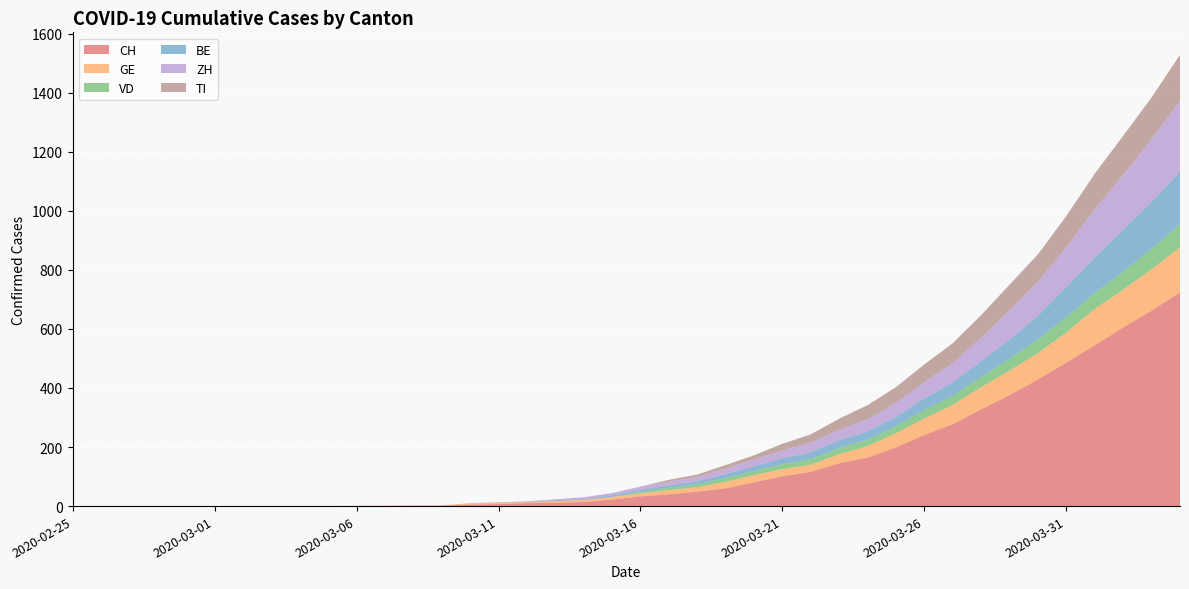

Reading left to right, extract all data points from this chart.

CH: 2020-02-25=0	2020-02-26=0	2020-02-27=0	2020-02-28=0	2020-02-29=0	2020-03-01=0	2020-03-02=0	2020-03-03=0	2020-03-04=0	2020-03-05=0	2020-03-06=1	2020-03-07=1	2020-03-08=2	2020-03-09=2	2020-03-10=5	2020-03-11=7	2020-03-12=10	2020-03-13=11	2020-03-14=14	2020-03-15=22	2020-03-16=33	2020-03-17=40	2020-03-18=49	2020-03-19=60	2020-03-20=81	2020-03-21=101	2020-03-22=116	2020-03-23=145	2020-03-24=164	2020-03-25=199	2020-03-26=241	2020-03-27=277	2020-03-28=328	2020-03-29=376	2020-03-30=429	2020-03-31=486	2020-04-01=545	2020-04-02=605	2020-04-03=662	2020-04-04=724
GE: 2020-02-25=0	2020-02-26=0	2020-02-27=0	2020-02-28=0	2020-02-29=0	2020-03-01=0	2020-03-02=0	2020-03-03=0	2020-03-04=0	2020-03-05=0	2020-03-06=0	2020-03-07=0	2020-03-08=0	2020-03-09=0	2020-03-10=4	2020-03-11=4	2020-03-12=4	2020-03-13=6	2020-03-14=7	2020-03-15=9	2020-03-16=10	2020-03-17=14	2020-03-18=15	2020-03-19=22	2020-03-20=24	2020-03-21=24	2020-03-22=24	2020-03-23=31	2020-03-24=39	2020-03-25=48	2020-03-26=56	2020-03-27=66	2020-03-28=75	2020-03-29=83	2020-03-30=89	2020-03-31=102	2020-04-01=123	2020-04-02=128	2020-04-03=140	2020-04-04=153
VD: 2020-02-25=0	2020-02-26=0	2020-02-27=0	2020-02-28=0	2020-02-29=0	2020-03-01=0	2020-03-02=0	2020-03-03=0	2020-03-04=0	2020-03-05=0	2020-03-06=0	2020-03-07=0	2020-03-08=0	2020-03-09=0	2020-03-10=0	2020-03-11=0	2020-03-12=0	2020-03-13=0	2020-03-14=0	2020-03-15=0	2020-03-16=6	2020-03-17=8	2020-03-18=10	2020-03-19=13	2020-03-20=14	2020-03-21=17	2020-03-22=19	2020-03-23=21	2020-03-24=22	2020-03-25=24	2020-03-26=28	2020-03-27=31	2020-03-28=35	2020-03-29=40	2020-03-30=47	2020-03-31=52	2020-04-01=54	2020-04-02=61	2020-04-03=69	2020-04-04=78
BE: 2020-02-25=0	2020-02-26=0	2020-02-27=0	2020-02-28=0	2020-02-29=0	2020-03-01=0	2020-03-02=0	2020-03-03=0	2020-03-04=0	2020-03-05=0	2020-03-06=0	2020-03-07=0	2020-03-08=0	2020-03-09=0	2020-03-10=0	2020-03-11=1	2020-03-12=1	2020-03-13=3	2020-03-14=3	2020-03-15=5	2020-03-16=6	2020-03-17=8	2020-03-18=10	2020-03-19=13	2020-03-20=16	2020-03-21=20	2020-03-22=23	2020-03-23=26	2020-03-24=28	2020-03-25=31	2020-03-26=40	2020-03-27=45	2020-03-28=53	2020-03-29=65	2020-03-30=80	2020-03-31=102	2020-04-01=121	2020-04-02=142	2020-04-03=159	2020-04-04=178
ZH: 2020-02-25=0	2020-02-26=0	2020-02-27=0	2020-02-28=0	2020-02-29=0	2020-03-01=0	2020-03-02=0	2020-03-03=0	2020-03-04=0	2020-03-05=0	2020-03-06=0	2020-03-07=0	2020-03-08=0	2020-03-09=0	2020-03-10=1	2020-03-11=1	2020-03-12=1	2020-03-13=3	2020-03-14=6	2020-03-15=8	2020-03-16=11	2020-03-17=13	2020-03-18=15	2020-03-19=19	2020-03-20=24	2020-03-21=27	2020-03-22=33	2020-03-23=36	2020-03-24=41	2020-03-25=48	2020-03-26=55	2020-03-27=66	2020-03-28=80	2020-03-29=99	2020-03-30=115	2020-03-31=136	2020-04-01=163	2020-04-02=186	2020-04-03=213	2020-04-04=240
TI: 2020-02-25=0	2020-02-26=0	2020-02-27=0	2020-02-28=0	2020-02-29=0	2020-03-01=0	2020-03-02=0	2020-03-03=0	2020-03-04=0	2020-03-05=0	2020-03-06=0	2020-03-07=0	2020-03-08=0	2020-03-09=0	2020-03-10=0	2020-03-11=0	2020-03-12=0	2020-03-13=0	2020-03-14=0	2020-03-15=0	2020-03-16=0	2020-03-17=6	2020-03-18=8	2020-03-19=12	2020-03-20=13	2020-03-21=22	2020-03-22=28	2020-03-23=37	2020-03-24=48	2020-03-25=53	2020-03-26=60	2020-03-27=67	2020-03-28=76	2020-03-29=87	2020-03-30=93	2020-03-31=105	2020-04-01=120	2020-04-02=132	2020-04-03=141	2020-04-04=155